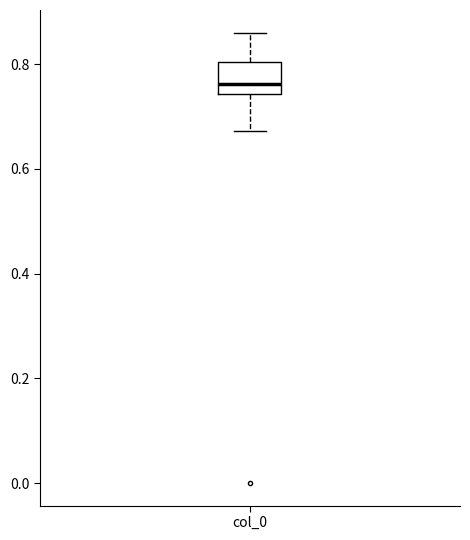

Read this box plot against the y-axis: the position of the median line, the range covered by the box, and the ends of both whiskers. The values are not printed on the chart, so give them approximately, as read against the axis.

median 0.76, box 0.74 to 0.80, whiskers 0.68 to 0.86